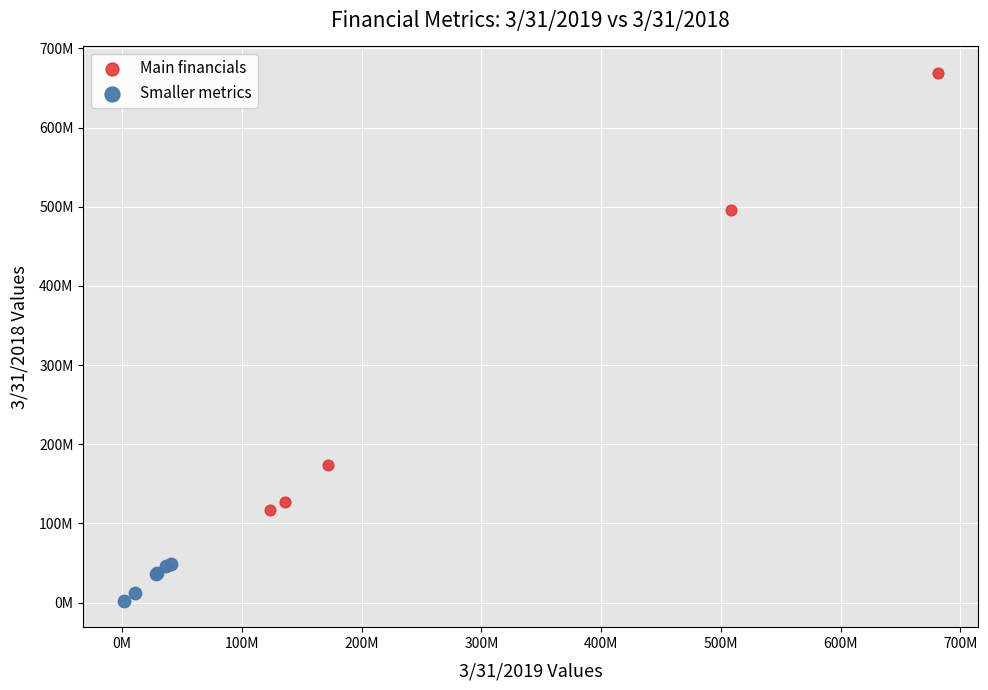

What are all the series names shown in the legend?

Main financials, Smaller metrics